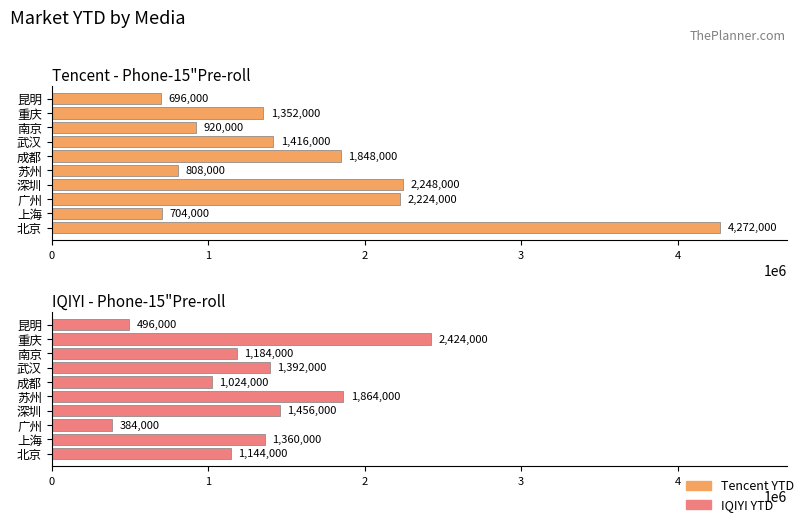

Reading left to right, extract all data points from this chart.

Tencent YTD: 0=4272000	1=704000	2=2224000	3=2248000	4=808000	5=1848000	6=1416000	7=920000	8=1352000	9=696000
IQIYI YTD: 0=1144000	1=1360000	2=384000	3=1456000	4=1864000	5=1024000	6=1392000	7=1184000	8=2424000	9=496000